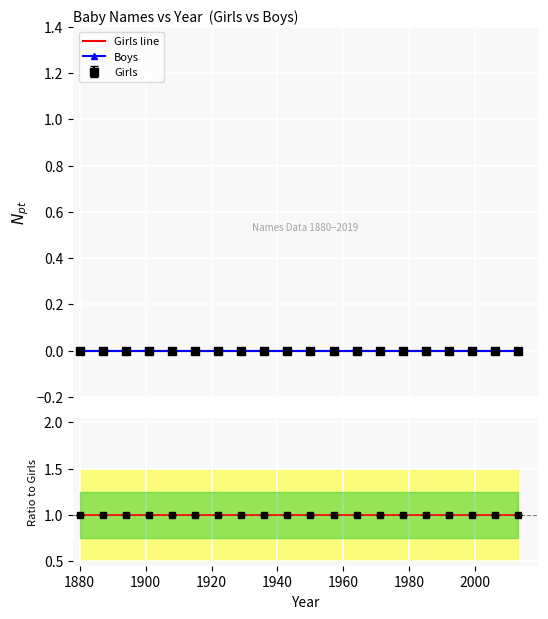

Reading left to right, extract all data points from this chart.

Girls line: 0	0	0	0	0	0	0	0	0	0	0	0	0	0	0	0	0	0	0	0
Boys: 0	0	0	0	0	0	0	0	0	0	0	0	0	0	0	0	0	0	0	0
Ratio line: 1	1	1	1	1	1	1	1	1	1	1	1	1	1	1	1	1	1	1	1